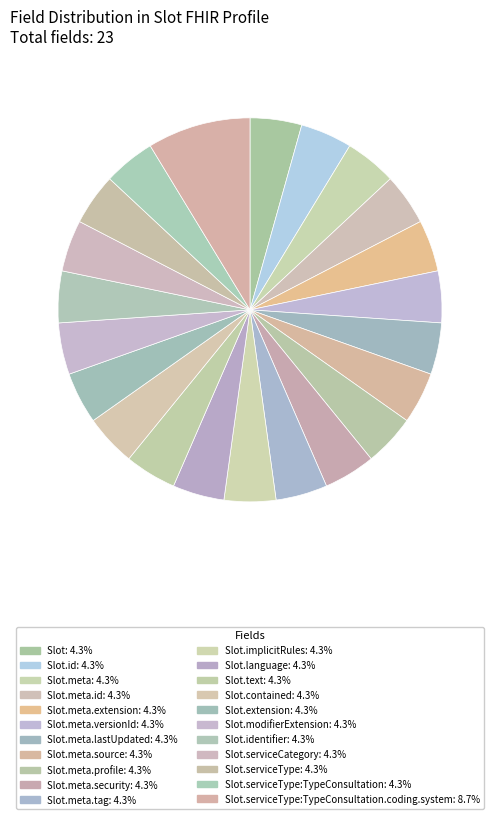

How many slices are in this pie chart?

22